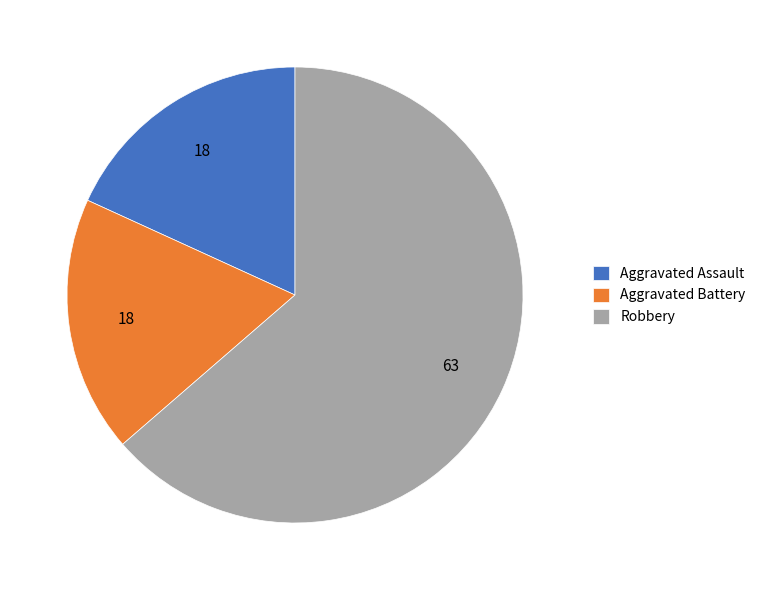

Do Aggravated Assault and Aggravated Battery together represent more than half of the pie?

No